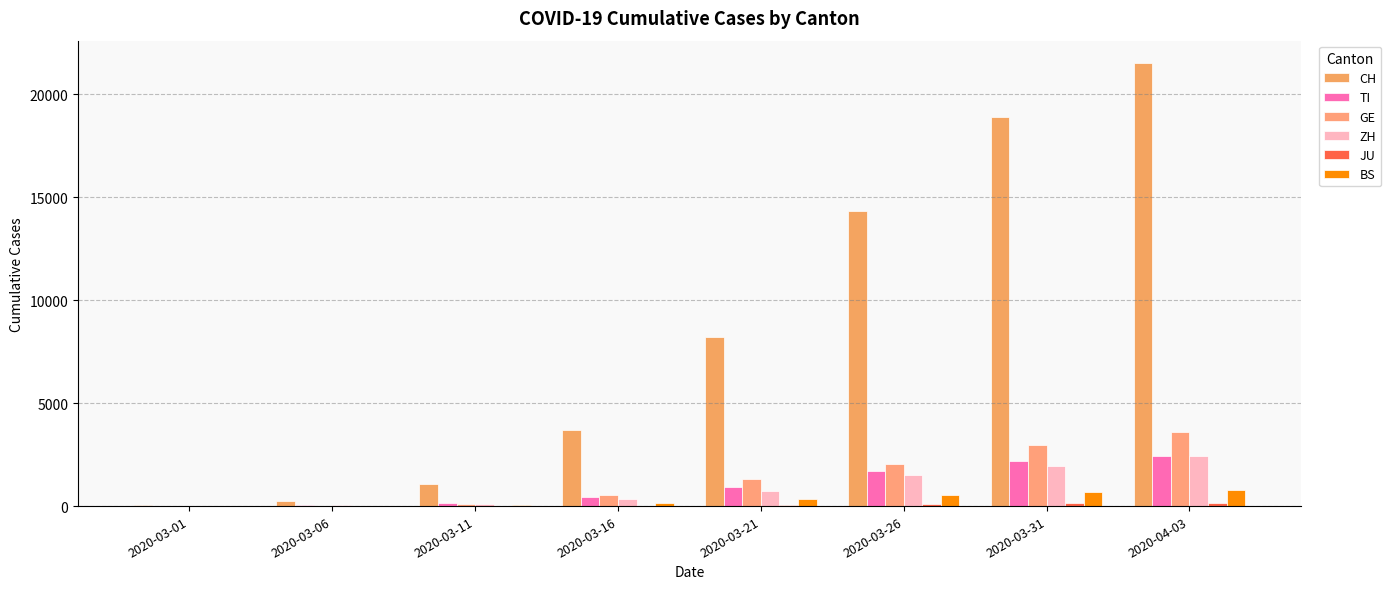

Reading left to right, list all the values displayed in this chart.

CH: 2020-03-01=40	2020-03-06=257	2020-03-11=1072	2020-03-16=3710	2020-03-21=8217	2020-03-26=14356	2020-03-31=18908	2020-04-03=21536
TI: 2020-03-01=2	2020-03-06=41	2020-03-11=163	2020-03-16=426	2020-03-21=945	2020-03-26=1688	2020-03-31=2195	2020-04-03=2442
GE: 2020-03-01=9	2020-03-06=25	2020-03-11=109	2020-03-16=544	2020-03-21=1331	2020-03-26=2033	2020-03-31=2958	2020-04-03=3621
ZH: 2020-03-01=7	2020-03-06=29	2020-03-11=101	2020-03-16=326	2020-03-21=711	2020-03-26=1502	2020-03-31=1952	2020-04-03=2433
JU: 2020-03-01=1	2020-03-06=4	2020-03-11=7	2020-03-16=19	2020-03-21=44	2020-03-26=92	2020-03-31=128	2020-04-03=149
BS: 2020-03-01=1	2020-03-06=15	2020-03-11=49	2020-03-16=164	2020-03-21=356	2020-03-26=530	2020-03-31=687	2020-04-03=767